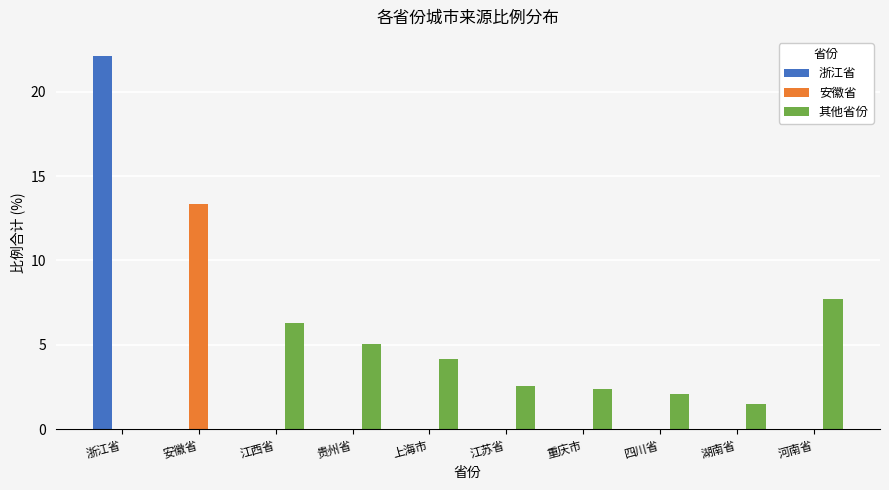

Count the number of categories in the chart.

10